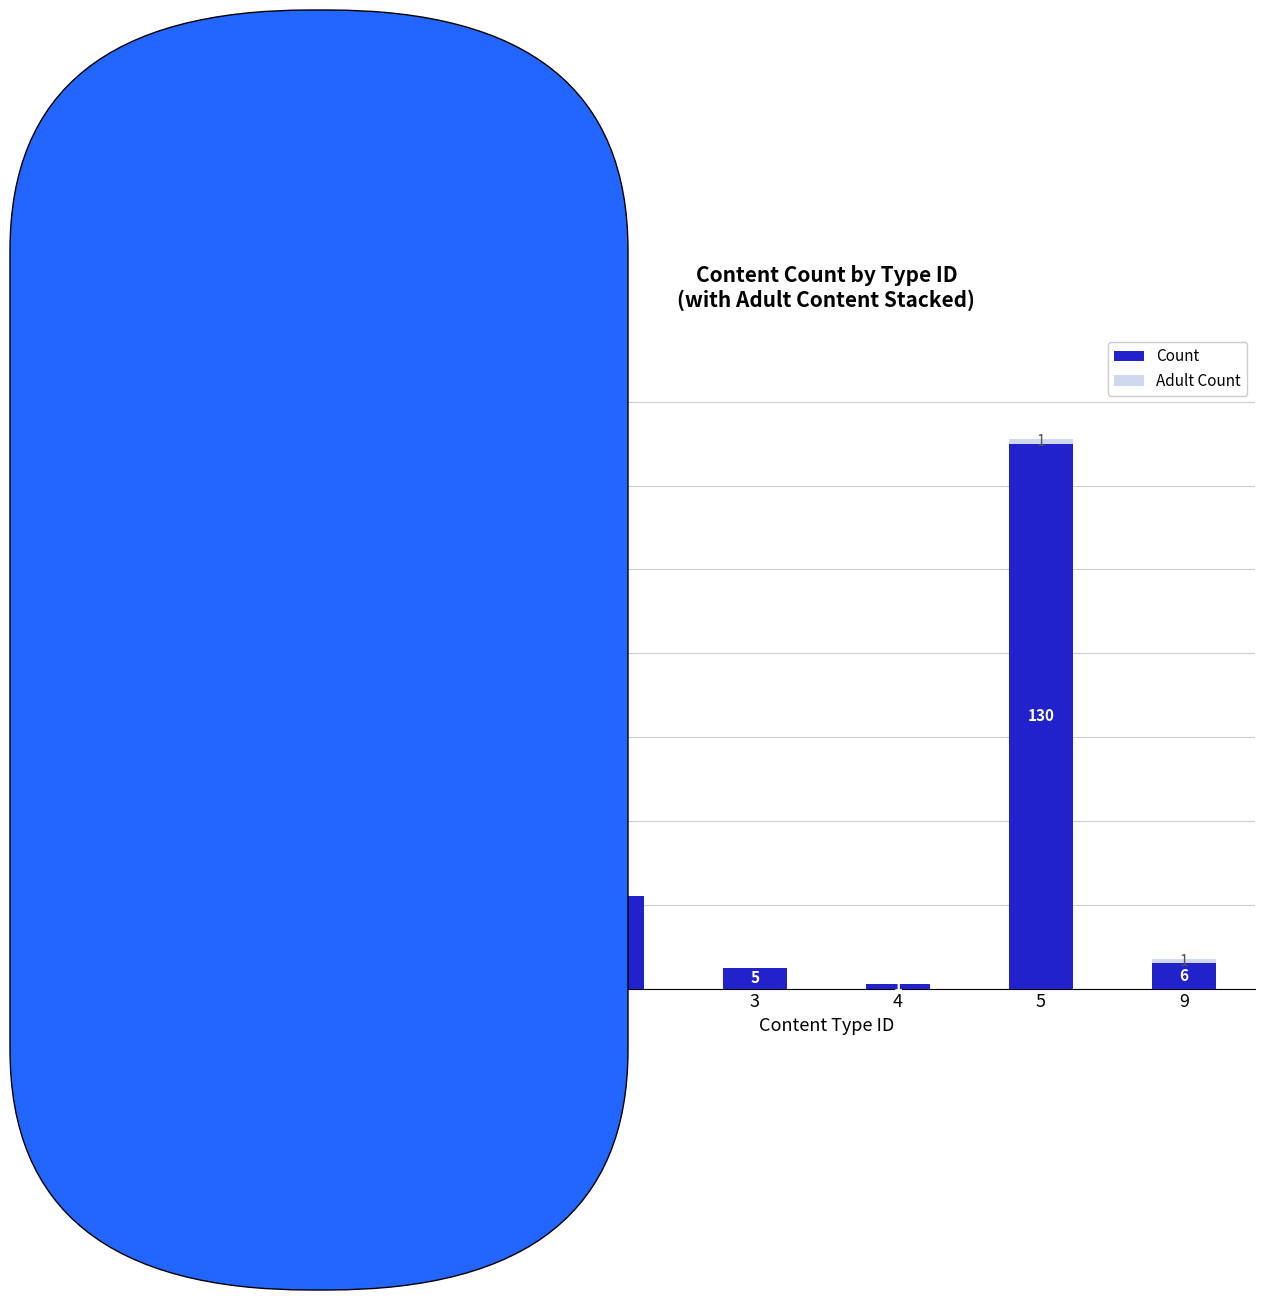

Is it true that Count equals 6 at 9?

True